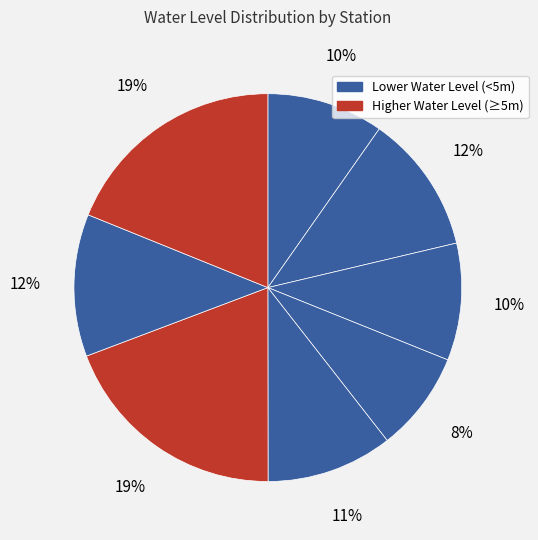

To the nearest percent, what is the difference between the largest and smallest slice percentages?

11%